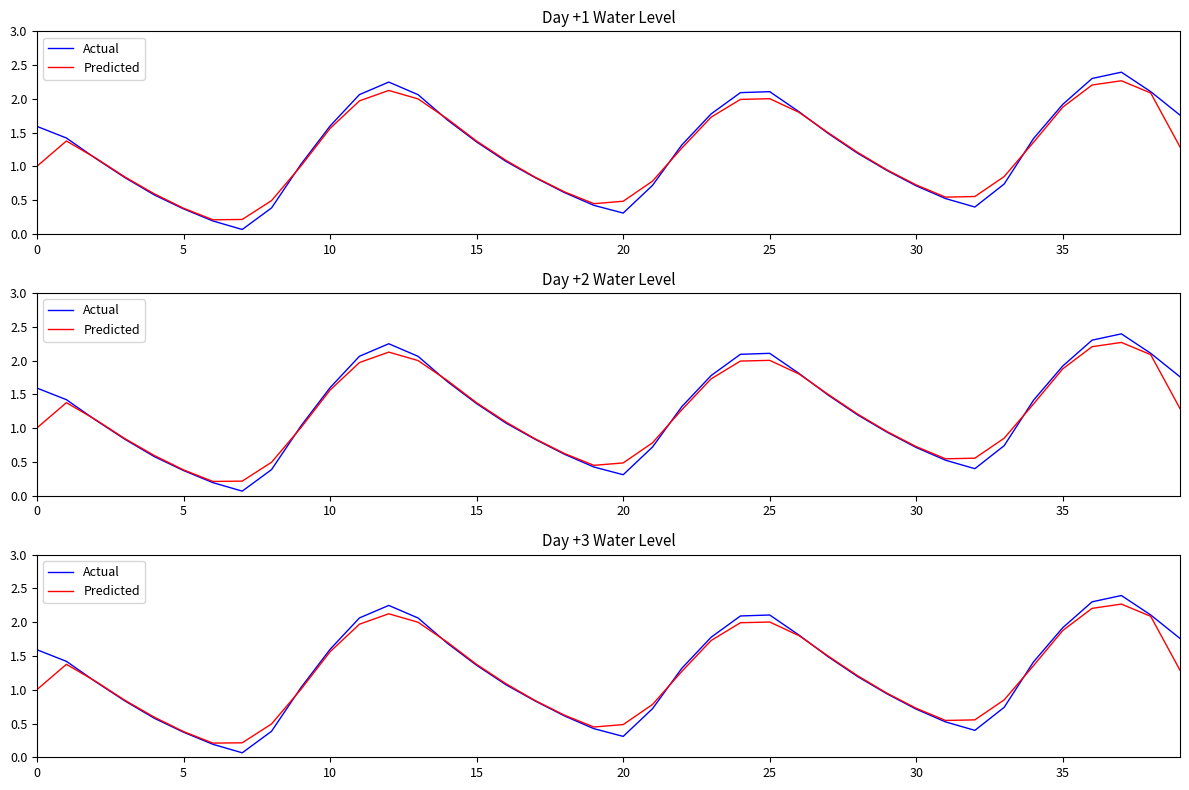

True or false: Actual and Predicted intersect in this chart.

True